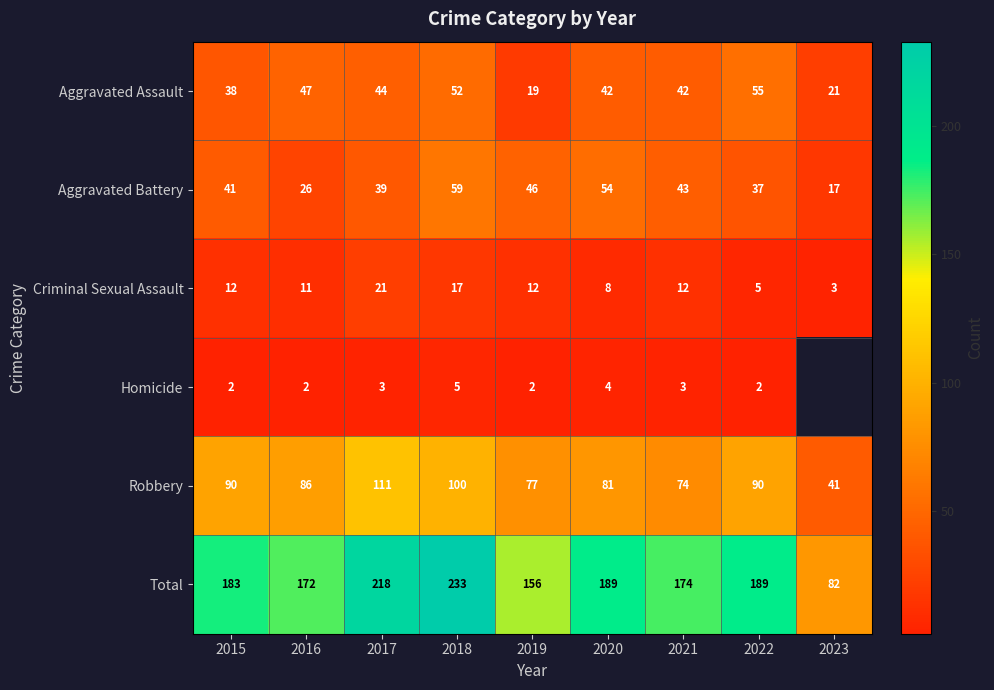

How many data points in Criminal Sexual Assault are less than 12?

4